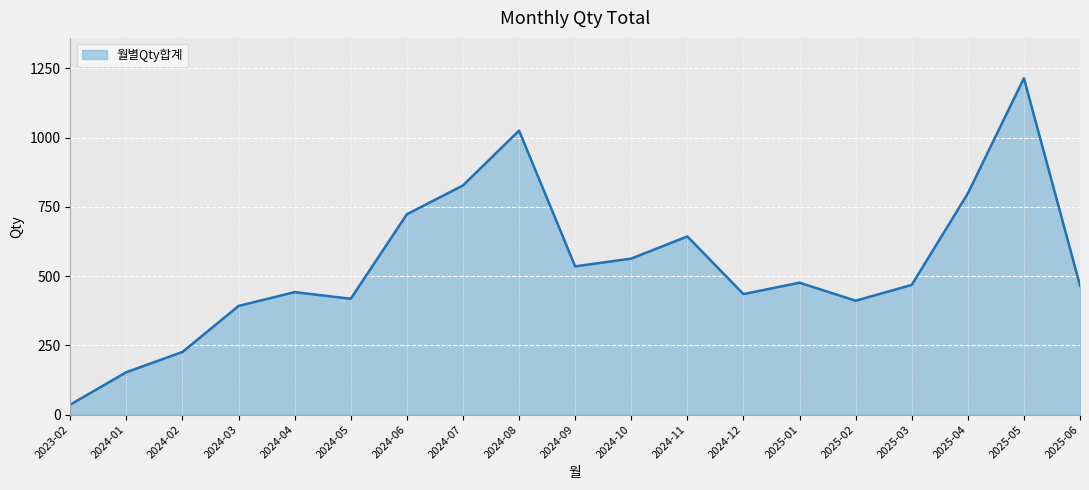

Where is the data nearest to the value 625?

2024-11